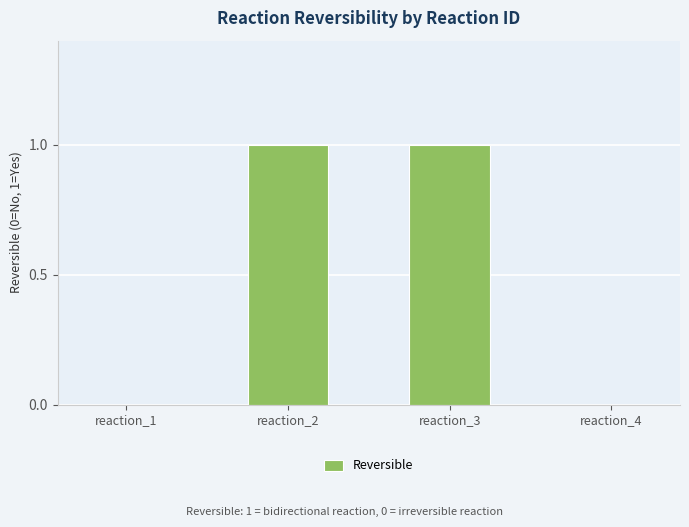

Reading left to right, list all the values displayed in this chart.

reaction_1=0	reaction_2=1	reaction_3=1	reaction_4=0